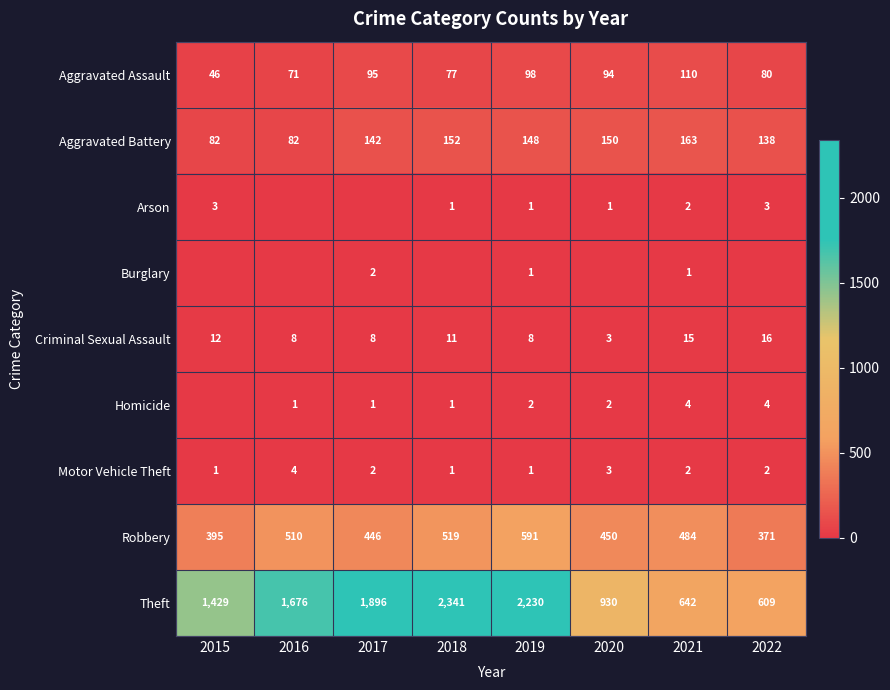

Is it true that Criminal Sexual Assault equals 2 at 2016?

False